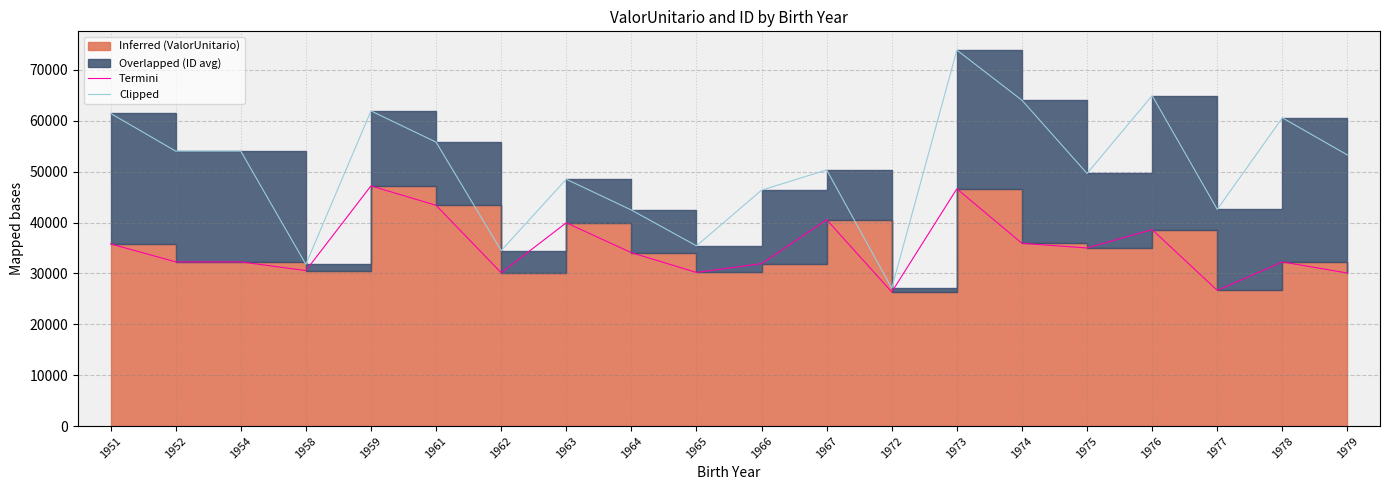

Is it true that Termini equals 20573.0 at 1975?

False